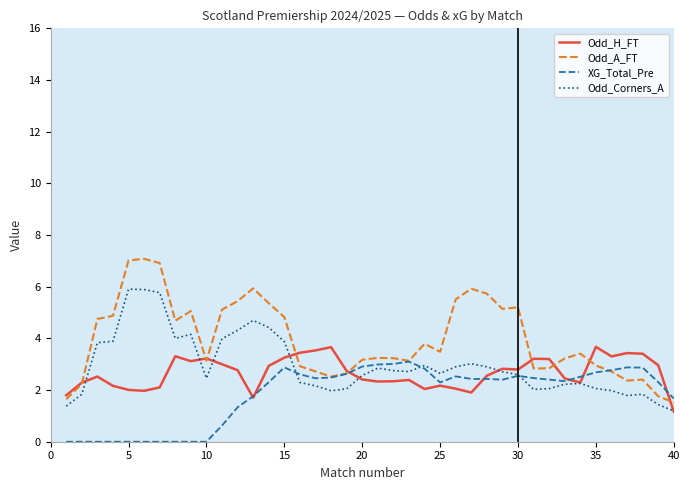

How many lines are shown in the chart?

4